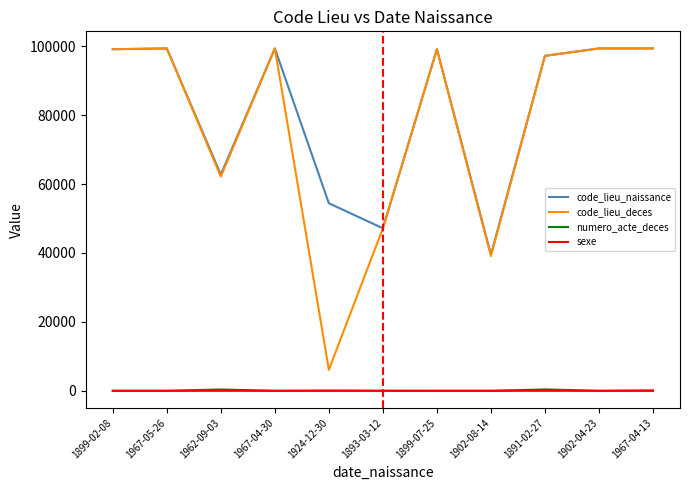

Is the value of code_lieu_deces at 1967-05-26 greater than the value of sexe at 1902-04-23?

Yes